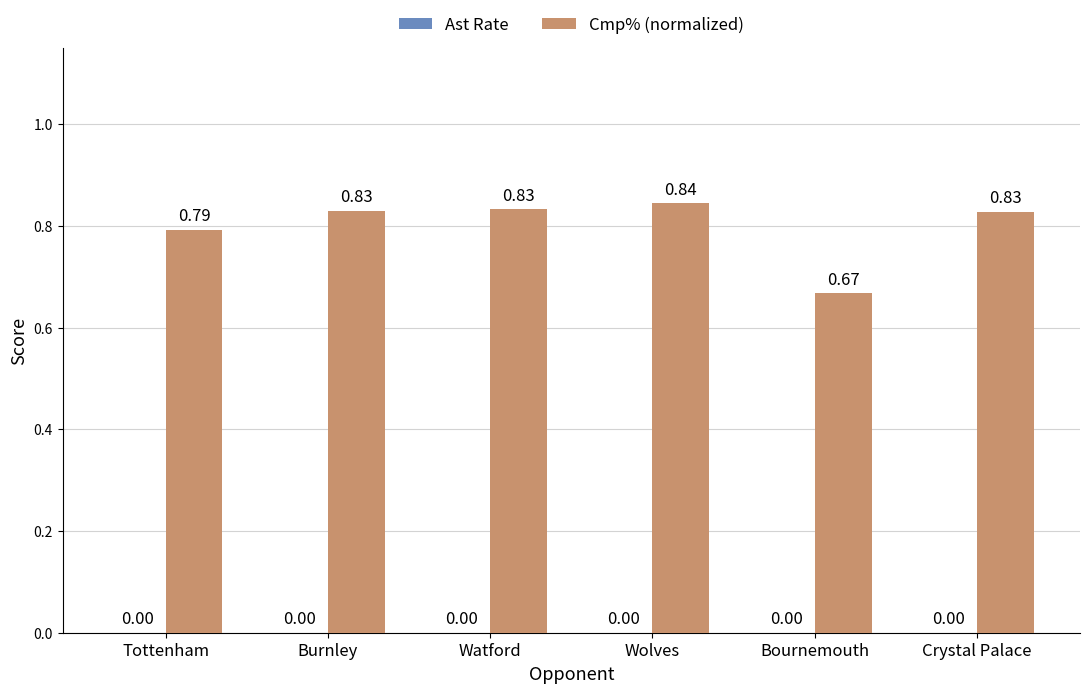

What is the sum of the values at Wolves and Bournemouth?

1.5